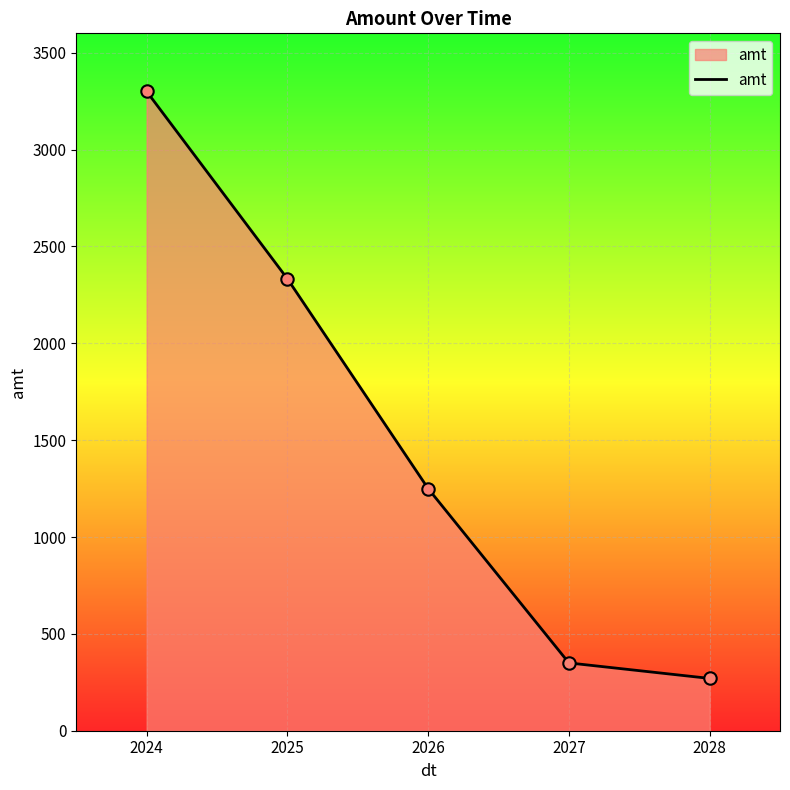

Which has a higher value, 2024 or 2026?

2024